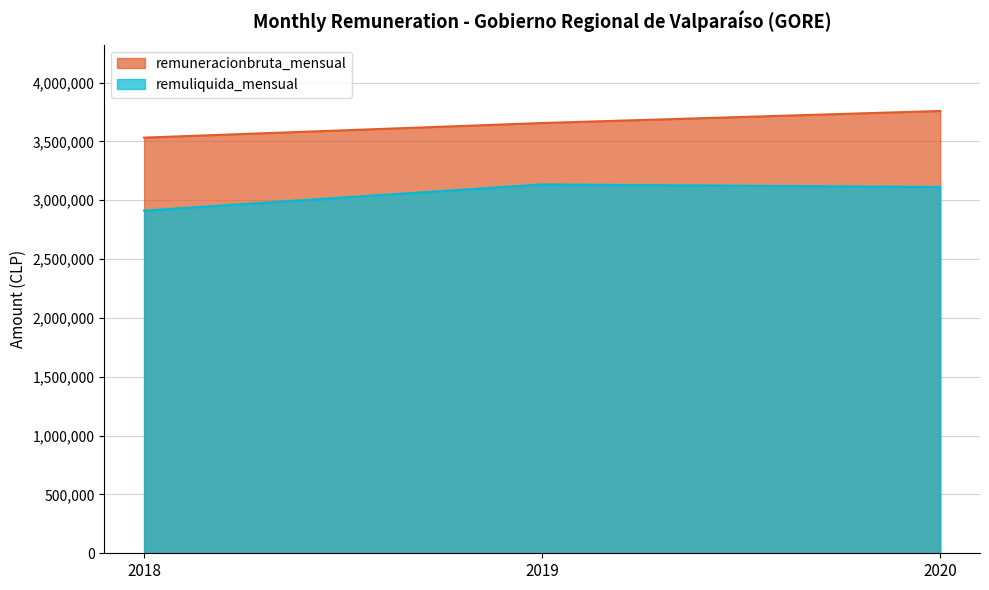

At how many categories does at least one series exceed 3132758?

3